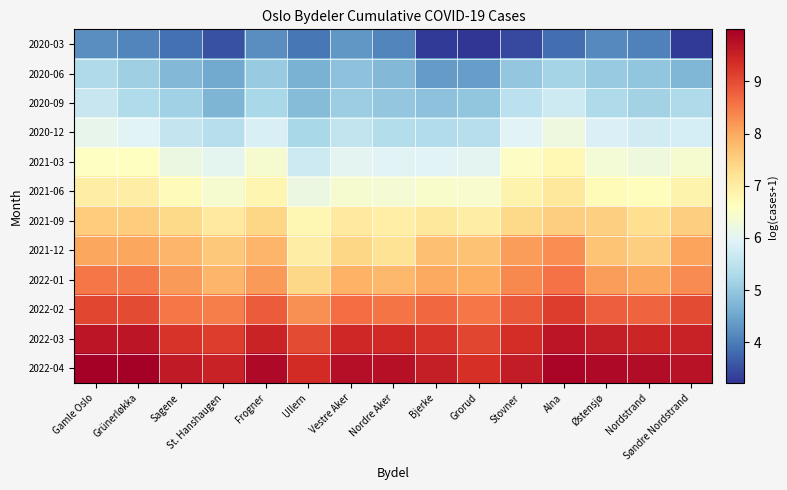

Reading left to right, extract all data points from this chart.

2020-03: Gamle Oslo=4.2	Grünerløkka=4.1	Sagene=3.9	St. Hanshaugen=3.5	Frogner=4.2	Ullern=4.0	Vestre Aker=4.3	Nordre Aker=4.1	Bjerke=3.3	Grorud=3.2	Stovner=3.4	Alna=3.8	Østensjø=4.2	Nordstrand=4.0	Søndre Nordstrand=3.3
2020-06: Gamle Oslo=5.3	Grünerløkka=5.1	Sagene=4.8	St. Hanshaugen=4.6	Frogner=5.0	Ullern=4.7	Vestre Aker=4.9	Nordre Aker=4.8	Bjerke=4.4	Grorud=4.4	Stovner=5.0	Alna=5.2	Østensjø=5.0	Nordstrand=4.9	Søndre Nordstrand=4.7
2020-09: Gamle Oslo=5.6	Grünerløkka=5.3	Sagene=5.1	St. Hanshaugen=4.7	Frogner=5.2	Ullern=4.8	Vestre Aker=5.1	Nordre Aker=5.0	Bjerke=4.9	Grorud=4.9	Stovner=5.5	Alna=5.7	Østensjø=5.3	Nordstrand=5.2	Søndre Nordstrand=5.3
2020-12: Gamle Oslo=6.1	Grünerløkka=6.0	Sagene=5.6	St. Hanshaugen=5.4	Frogner=5.8	Ullern=5.2	Vestre Aker=5.5	Nordre Aker=5.4	Bjerke=5.3	Grorud=5.4	Stovner=6.0	Alna=6.2	Østensjø=5.9	Nordstrand=5.7	Søndre Nordstrand=5.8
2021-03: Gamle Oslo=6.6	Grünerløkka=6.6	Sagene=6.2	St. Hanshaugen=6.0	Frogner=6.4	Ullern=5.7	Vestre Aker=6.0	Nordre Aker=6.0	Bjerke=6.0	Grorud=6.0	Stovner=6.5	Alna=6.8	Østensjø=6.3	Nordstrand=6.3	Søndre Nordstrand=6.4
2021-06: Gamle Oslo=7.0	Grünerløkka=7.0	Sagene=6.7	St. Hanshaugen=6.4	Frogner=6.8	Ullern=6.2	Vestre Aker=6.4	Nordre Aker=6.3	Bjerke=6.5	Grorud=6.4	Stovner=6.9	Alna=7.1	Østensjø=6.7	Nordstrand=6.6	Søndre Nordstrand=6.8
2021-09: Gamle Oslo=7.5	Grünerløkka=7.5	Sagene=7.4	St. Hanshaugen=7.1	Frogner=7.4	Ullern=6.8	Vestre Aker=7.1	Nordre Aker=7.0	Bjerke=7.1	Grorud=7.0	Stovner=7.4	Alna=7.5	Østensjø=7.5	Nordstrand=7.3	Søndre Nordstrand=7.5
2021-12: Gamle Oslo=8.0	Grünerløkka=8.0	Sagene=7.9	St. Hanshaugen=7.6	Frogner=7.8	Ullern=7.0	Vestre Aker=7.4	Nordre Aker=7.2	Bjerke=7.7	Grorud=7.7	Stovner=8.1	Alna=8.3	Østensjø=7.6	Nordstrand=7.5	Søndre Nordstrand=8.1
2022-01: Gamle Oslo=8.5	Grünerløkka=8.5	Sagene=8.1	St. Hanshaugen=7.8	Frogner=8.2	Ullern=7.4	Vestre Aker=7.9	Nordre Aker=7.8	Bjerke=8.0	Grorud=7.9	Stovner=8.3	Alna=8.6	Østensjø=8.1	Nordstrand=8.0	Søndre Nordstrand=8.3
2022-02: Gamle Oslo=9.0	Grünerløkka=9.0	Sagene=8.5	St. Hanshaugen=8.4	Frogner=8.8	Ullern=8.3	Vestre Aker=8.6	Nordre Aker=8.5	Bjerke=8.7	Grorud=8.5	Stovner=8.9	Alna=9.2	Østensjø=8.8	Nordstrand=8.7	Søndre Nordstrand=9.0
2022-03: Gamle Oslo=9.7	Grünerløkka=9.7	Sagene=9.3	St. Hanshaugen=9.2	Frogner=9.5	Ullern=9.0	Vestre Aker=9.4	Nordre Aker=9.4	Bjerke=9.3	Grorud=9.1	Stovner=9.4	Alna=9.7	Østensjø=9.6	Nordstrand=9.5	Søndre Nordstrand=9.5
2022-04: Gamle Oslo=10.0	Grünerløkka=10.0	Sagene=9.6	St. Hanshaugen=9.5	Frogner=9.9	Ullern=9.4	Vestre Aker=9.8	Nordre Aker=9.8	Bjerke=9.5	Grorud=9.3	Stovner=9.6	Alna=9.9	Østensjø=9.9	Nordstrand=9.8	Søndre Nordstrand=9.7